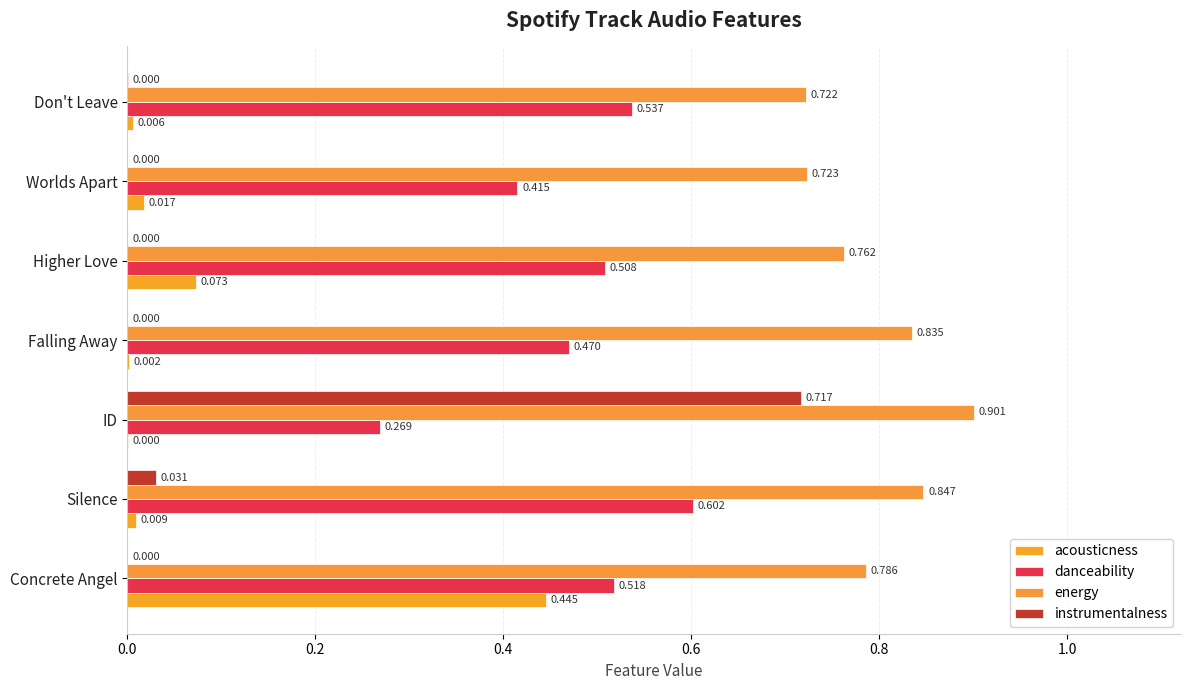

How many categories are shown in the chart?

7